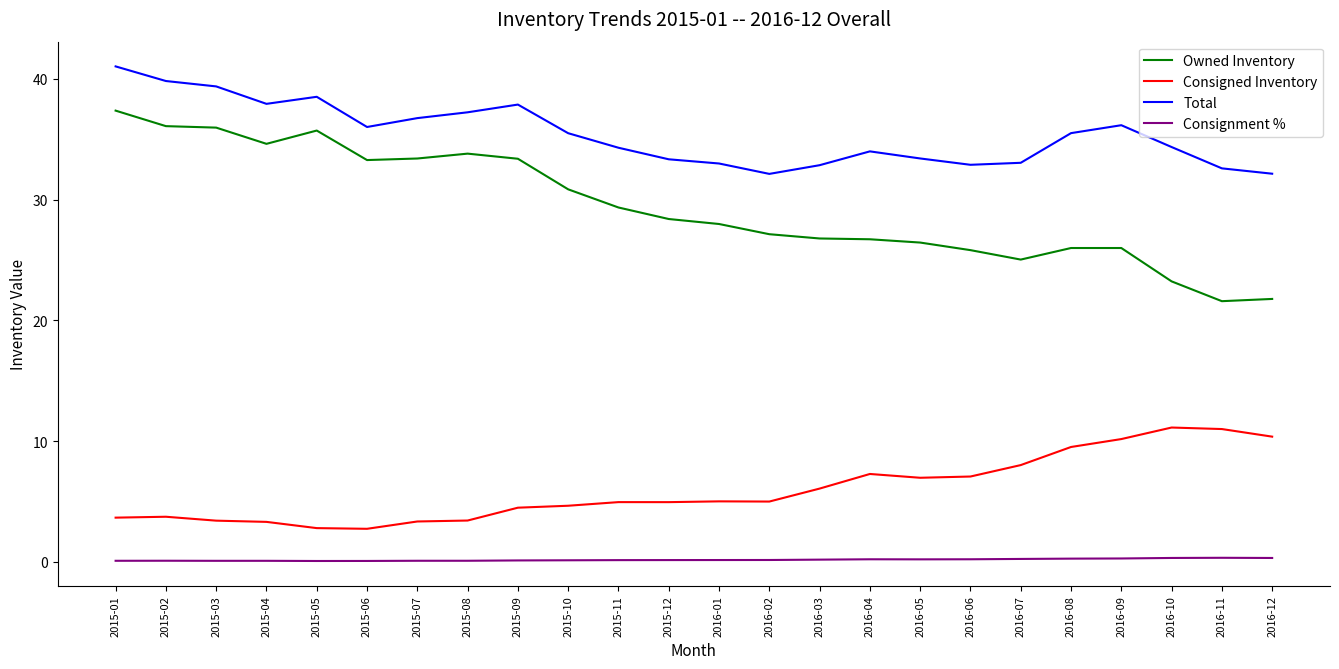

True or false: Total has a value of 15.4 at 2016-10.

False